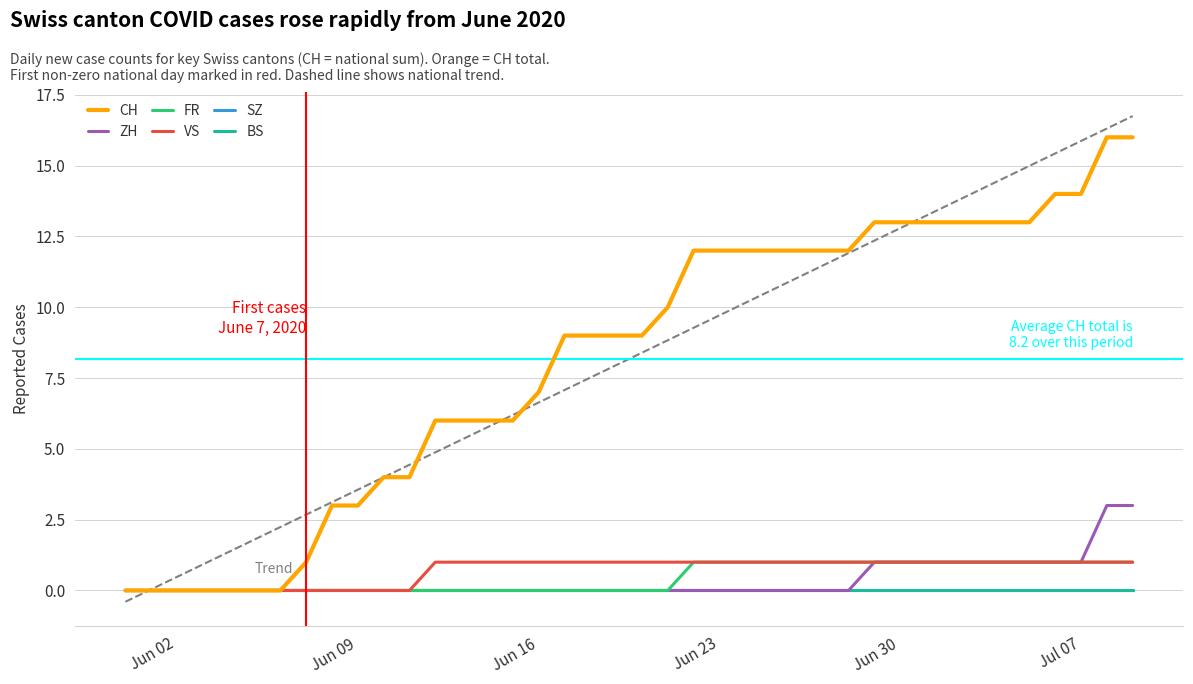

At which label is FR closest to 0?

Jun 02